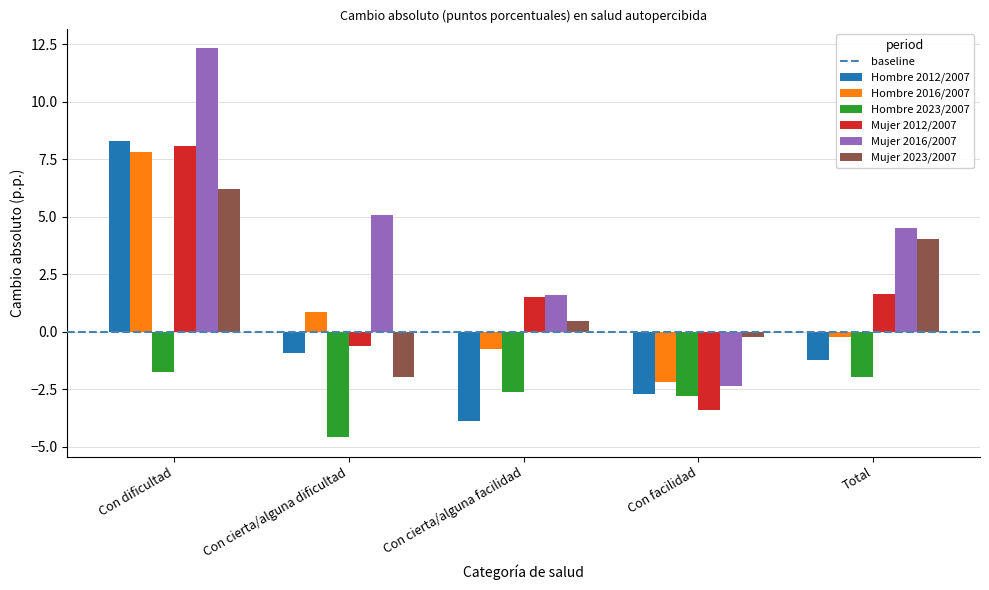

At Total, list the series in order from smallest to largest.

Hombre 2023/2007, Hombre 2012/2007, Hombre 2016/2007, Mujer 2012/2007, Mujer 2023/2007, Mujer 2016/2007